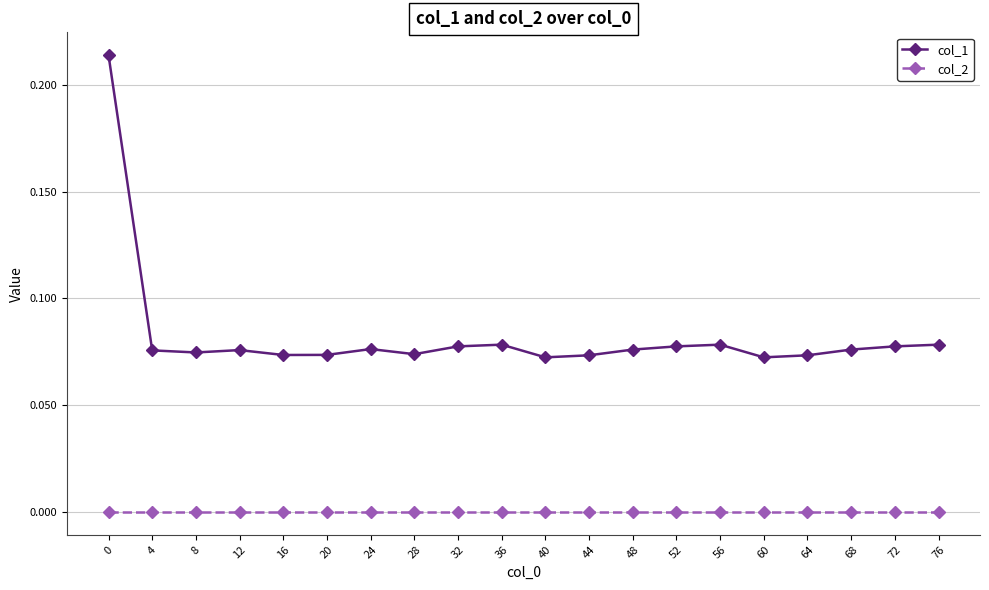

List the series in order of their overall mean, highest first.

col_1, col_2